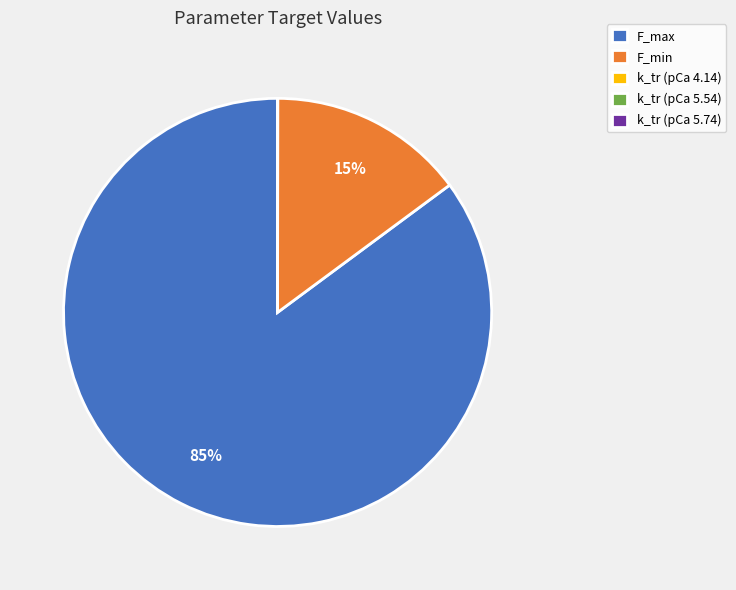

Is it true that F_max is 93% of the pie?

False